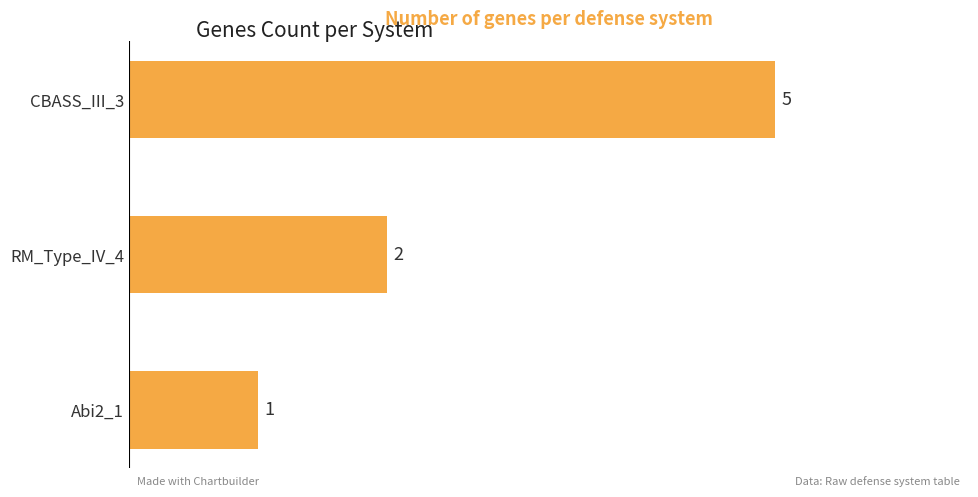

Reading bottom to top, extract all data points from this chart.

1	2	5